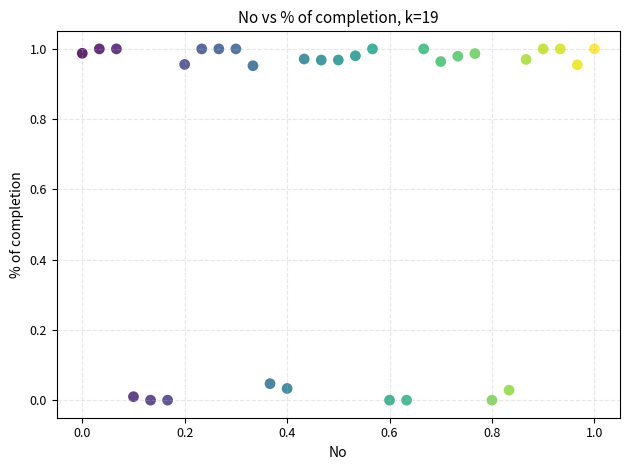

How many data points are displayed?

31